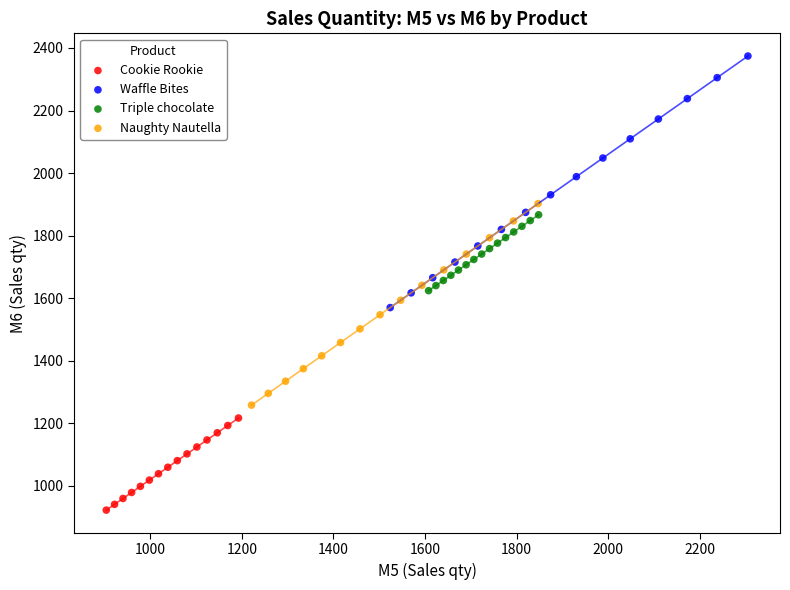

What are all the series names shown in the legend?

Cookie Rookie, Waffle Bites, Triple chocolate, Naughty Nautella